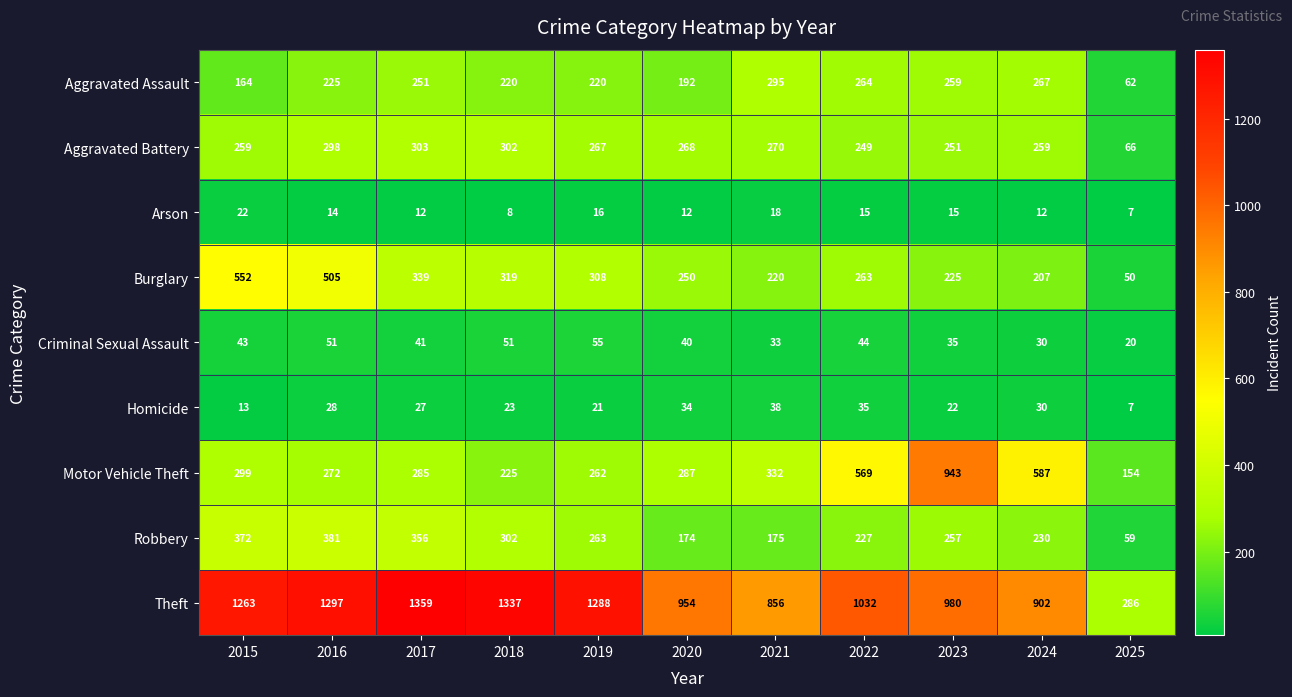

Is it true that Motor Vehicle Theft equals 943 at 2023?

True